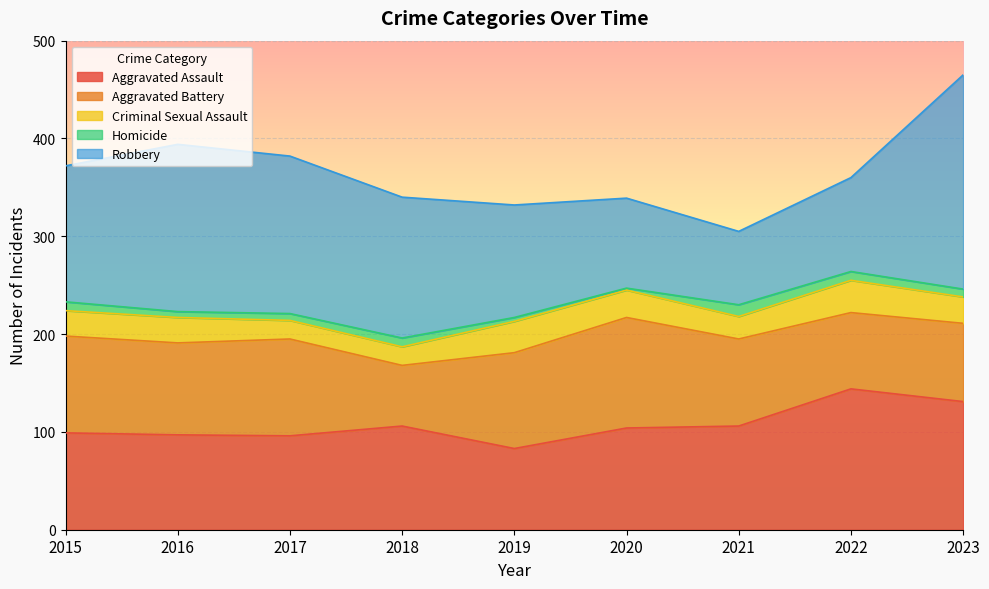

True or false: Homicide has a value of 9 at 2015.

True